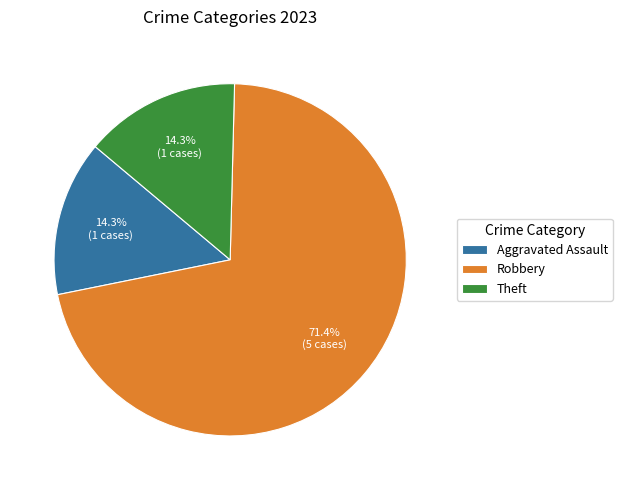

Combined, what portion of the pie is Robbery and Theft?

85.7%